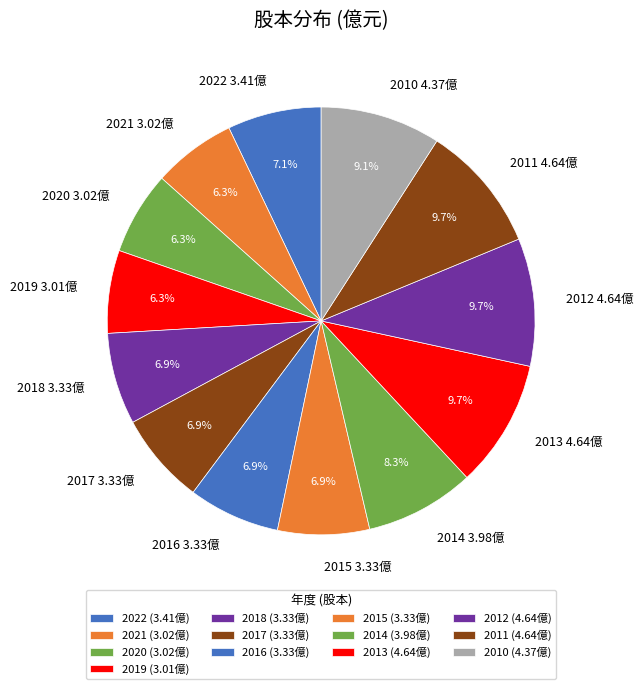

Is there any slice that represents more than half of the pie?

No